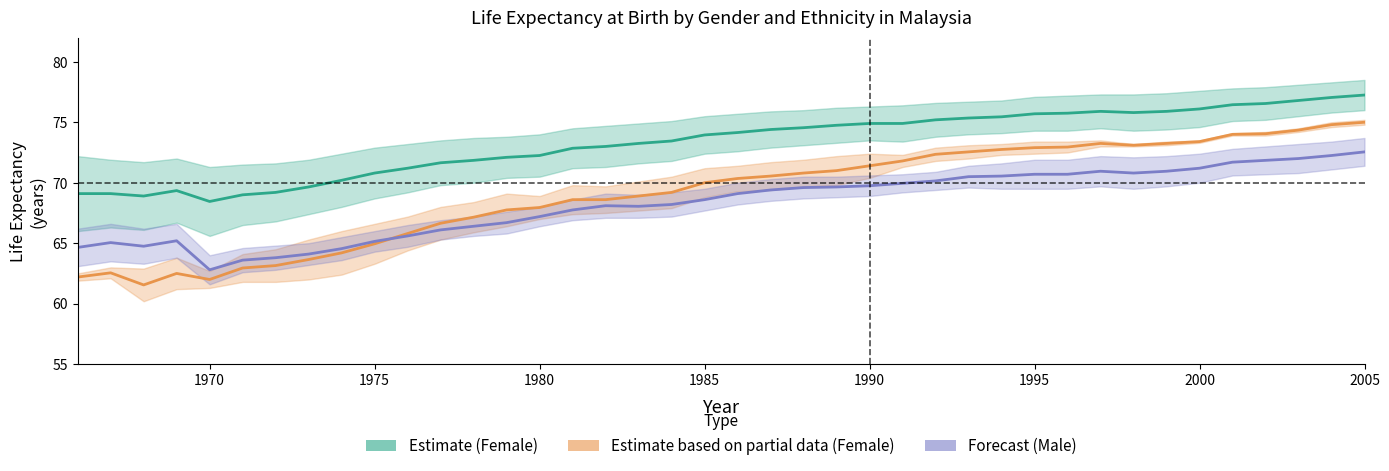

List the series in order of their peak value, highest first.

Estimate (Female), Partial Data (Female), Forecast (Male)